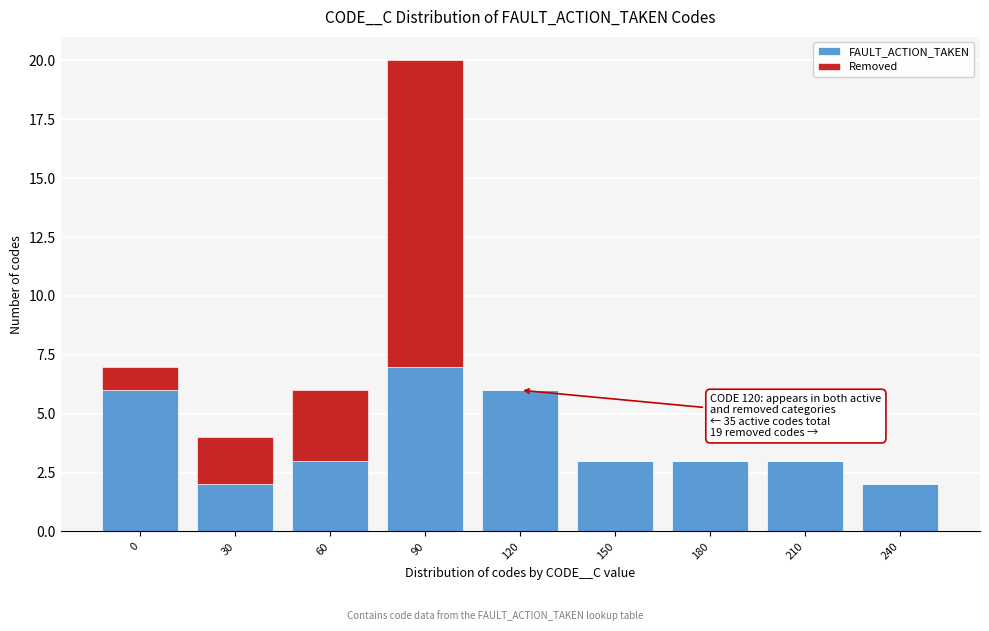

Reading left to right, what are the values for FAULT_ACTION_TAKEN?

0=6	30=2	60=3	90=7	120=6	150=3	180=3	210=3	240=2